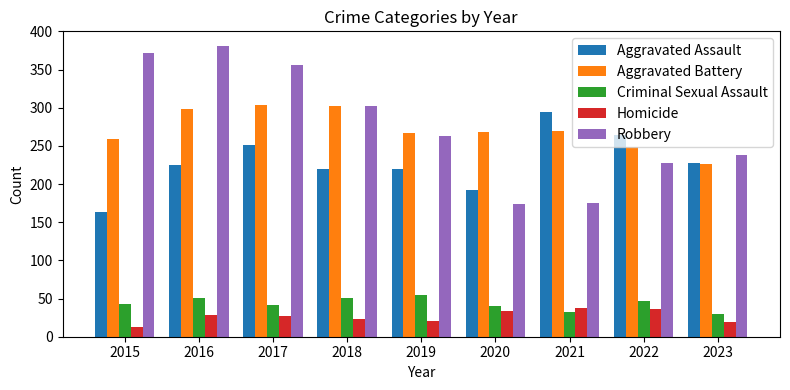

At which category does the chart reach its minimum across all series?

2015